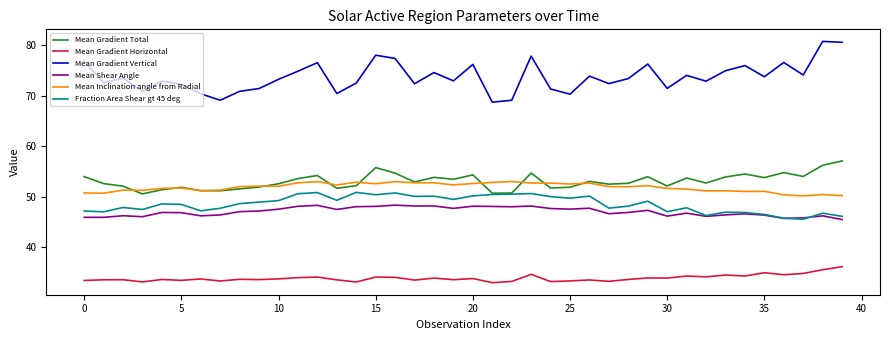

Which series has the largest total across all categories?

Mean Gradient Vertical